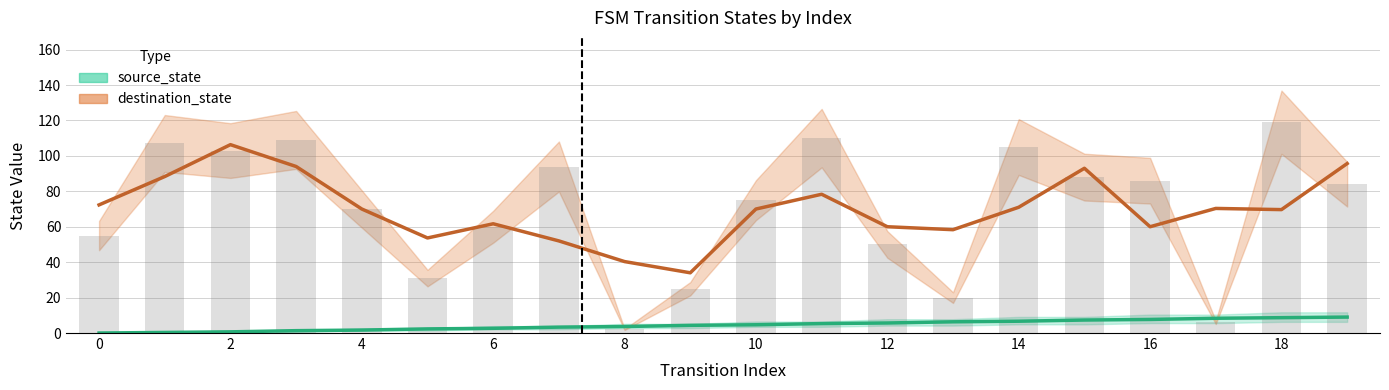

What is the sum of the source_state values at 6 and 15?

10.0